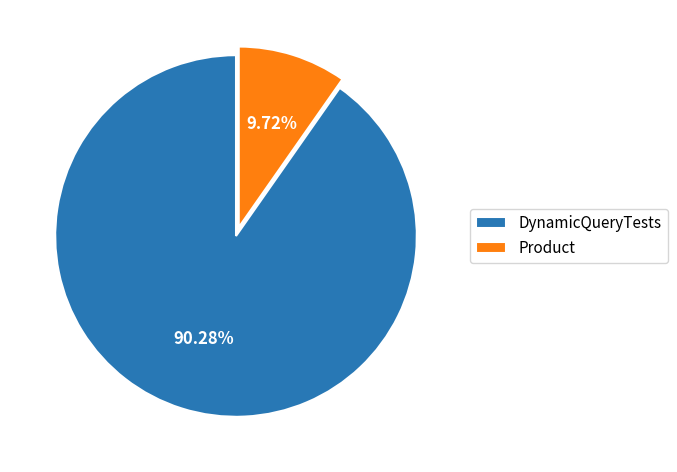

Between DynamicQueryTests and Product, which is larger?

DynamicQueryTests